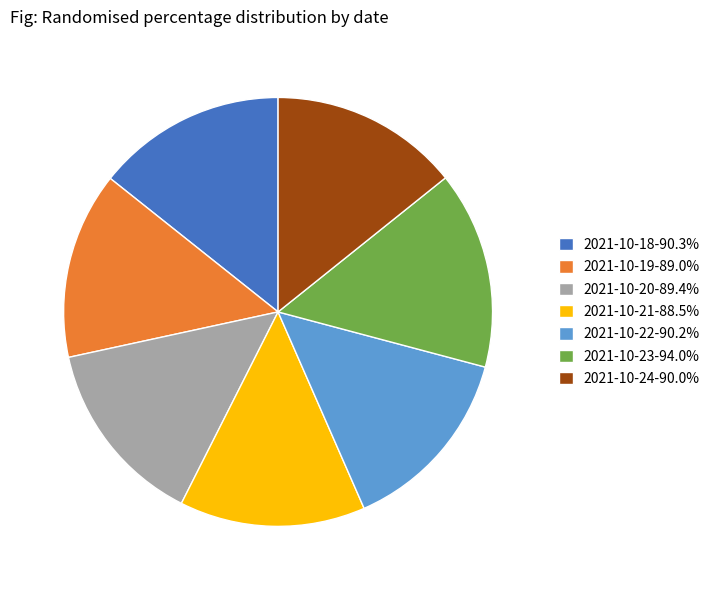

Does 2021-10-19-89.0% represent more than half of the total?

No